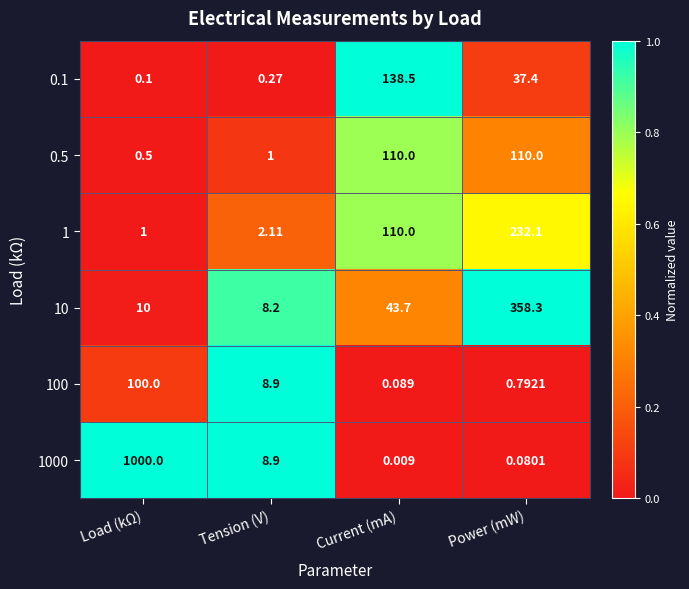

At which label does 0.1 reach its minimum?

Load (kΩ)